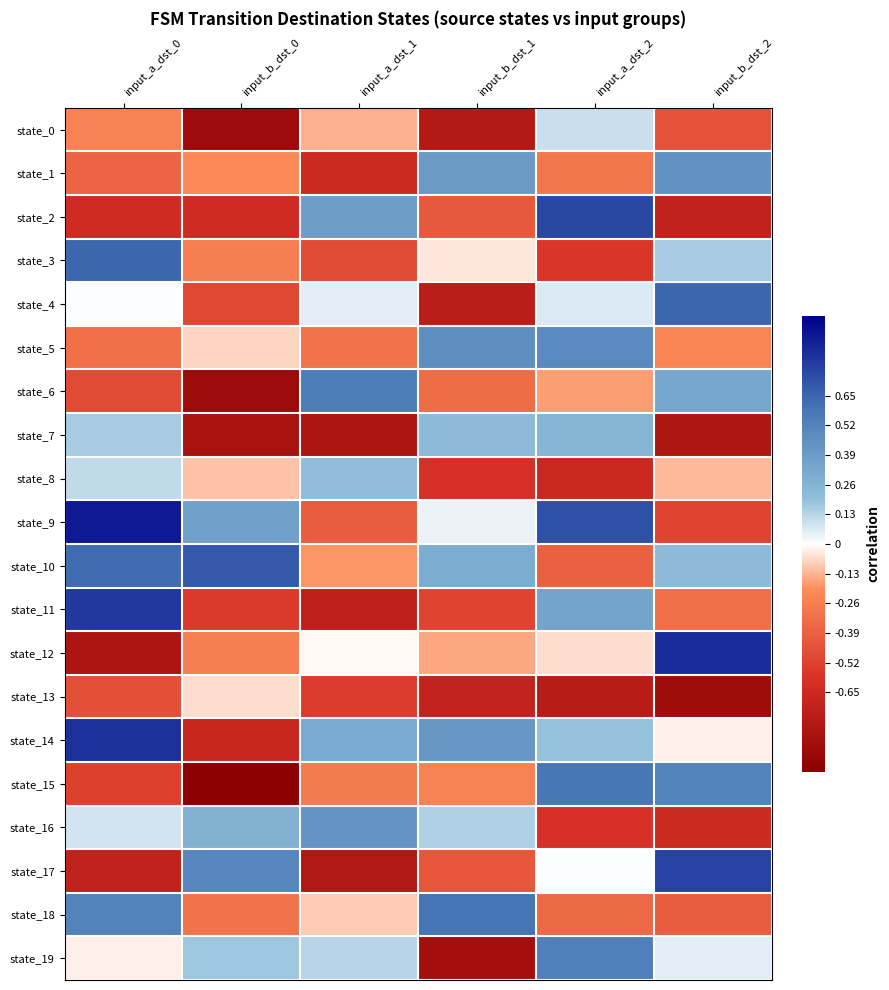

What is the total value across all series at input_b_dst_2?

-1.2